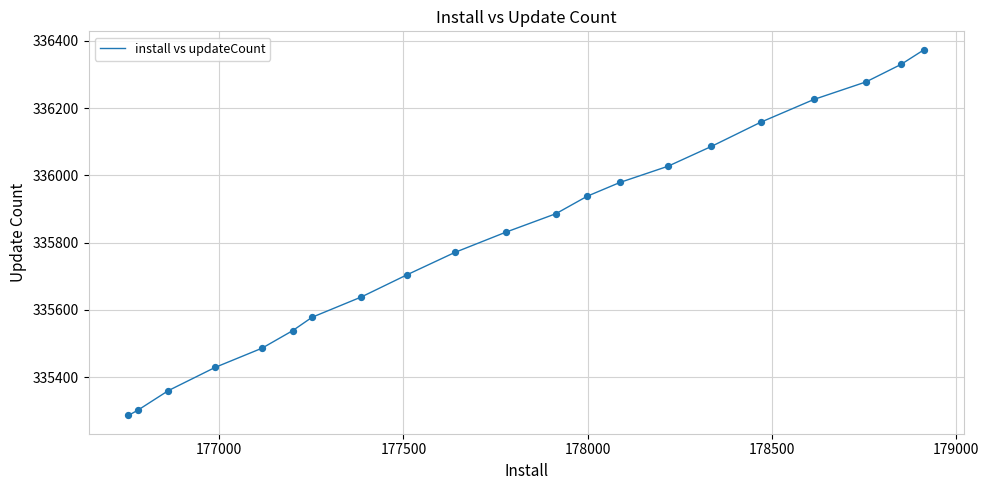

What is the minimum value shown in the chart?

335286